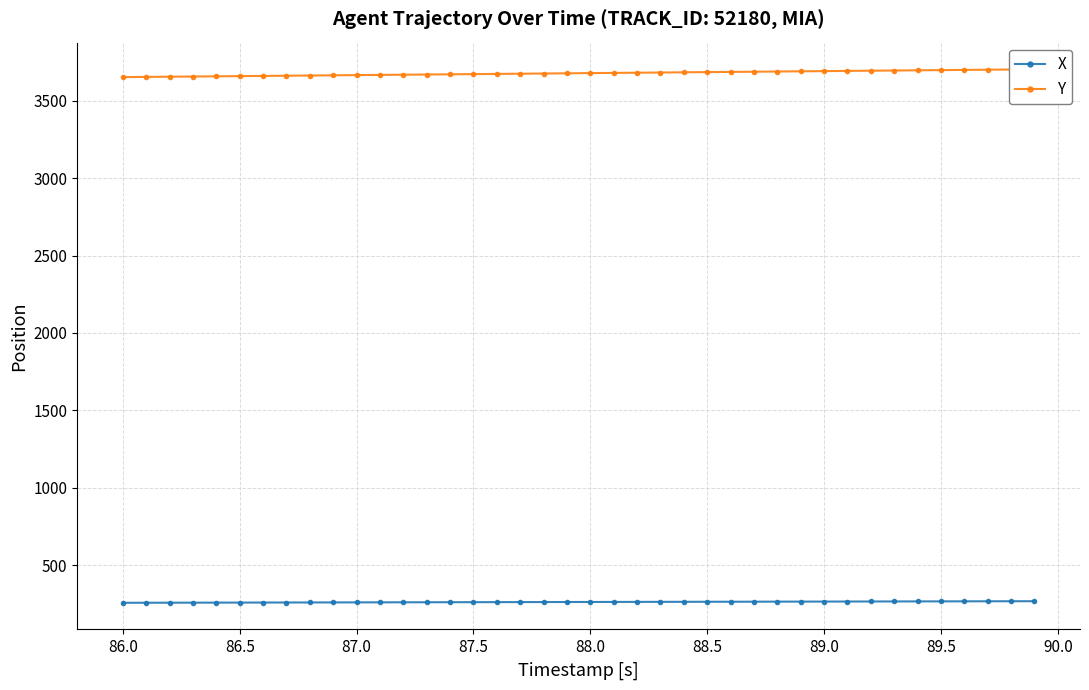

What is the minimum value for X?

256.5